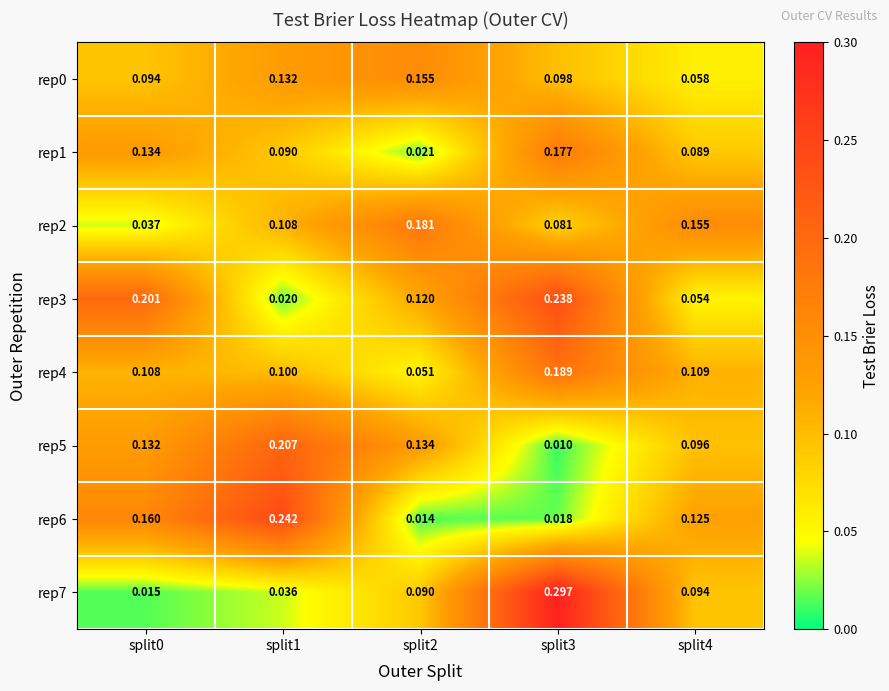

Is the value of rep4 at split0 greater than the value of rep3 at split4?

Yes